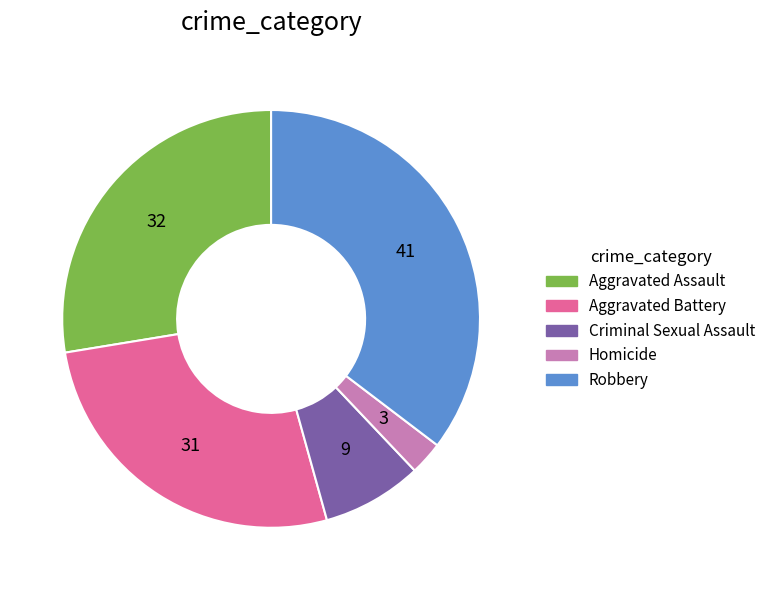

True or false: Criminal Sexual Assault accounts for 1% of the total.

False